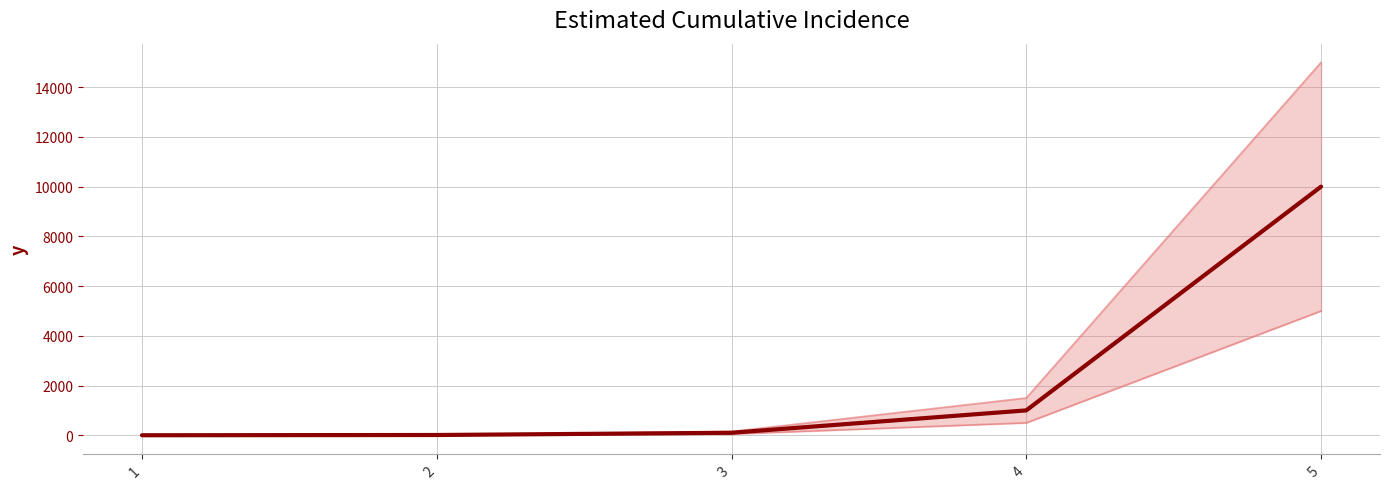

What is the difference between the maximum and minimum values?

10000